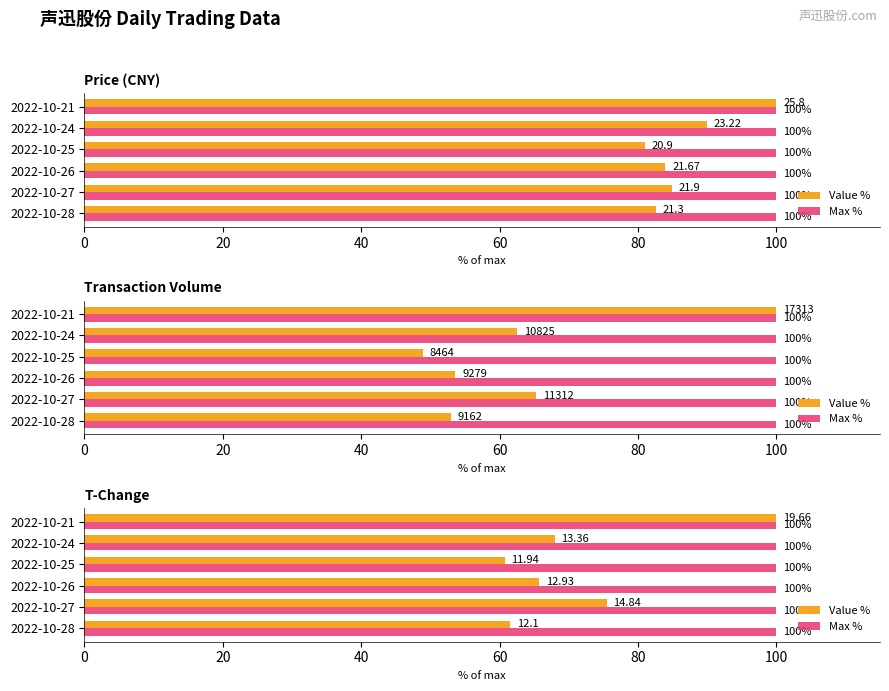

How many data points does each series have?

6